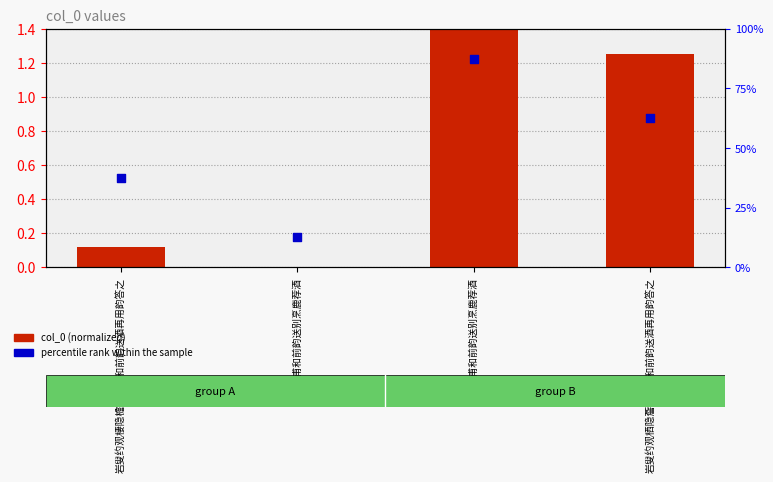

Which series has the largest total across all categories?

percentile rank within the sample